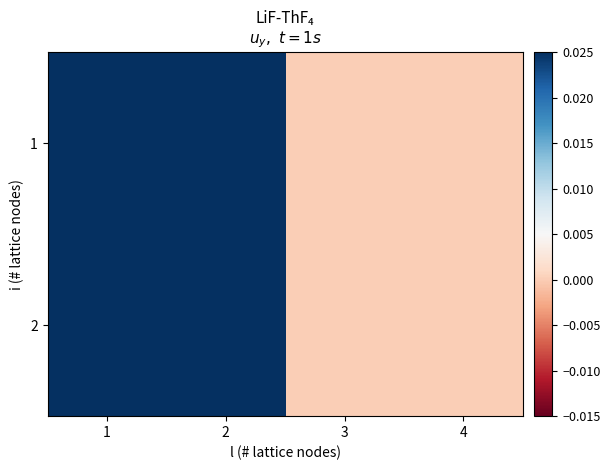

Between 3 and 4, which is larger?

3